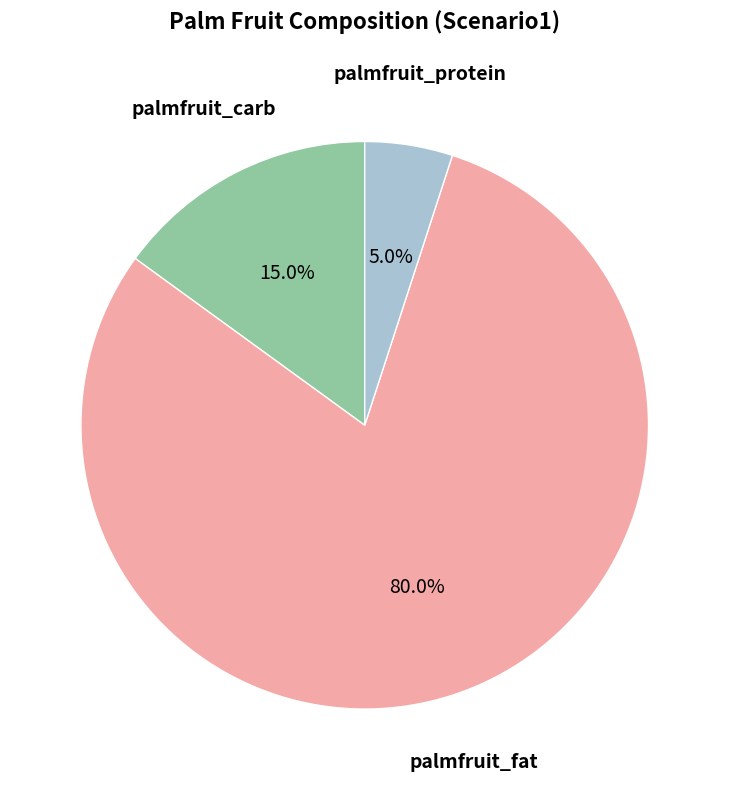

Does any single category account for the majority?

Yes